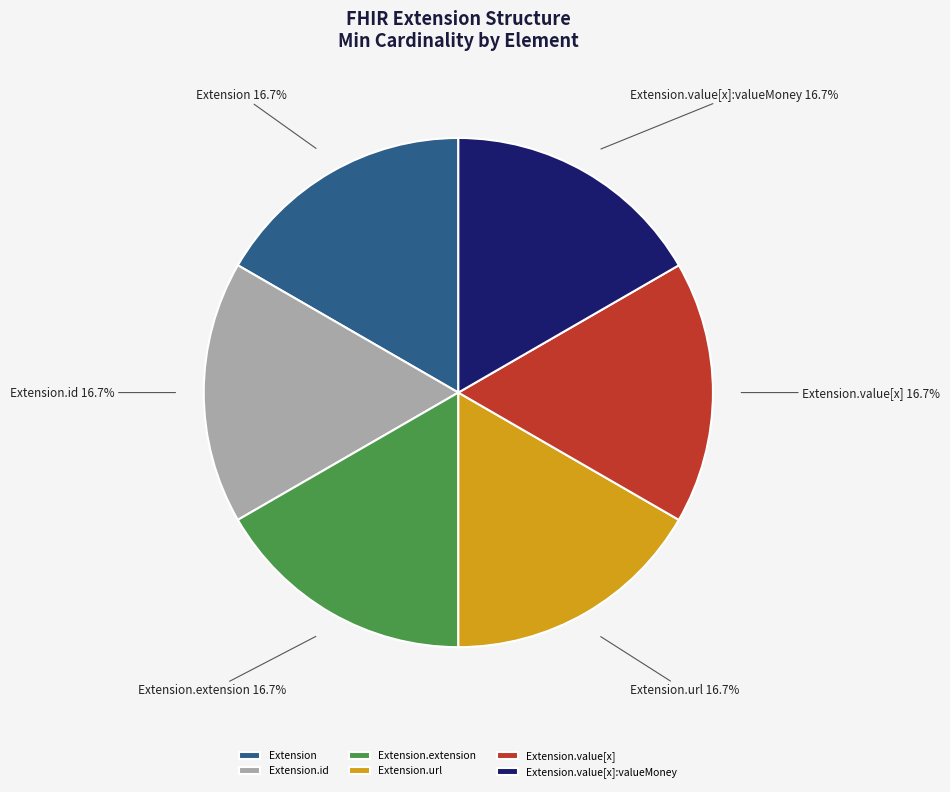

How many segments does this pie chart have?

6